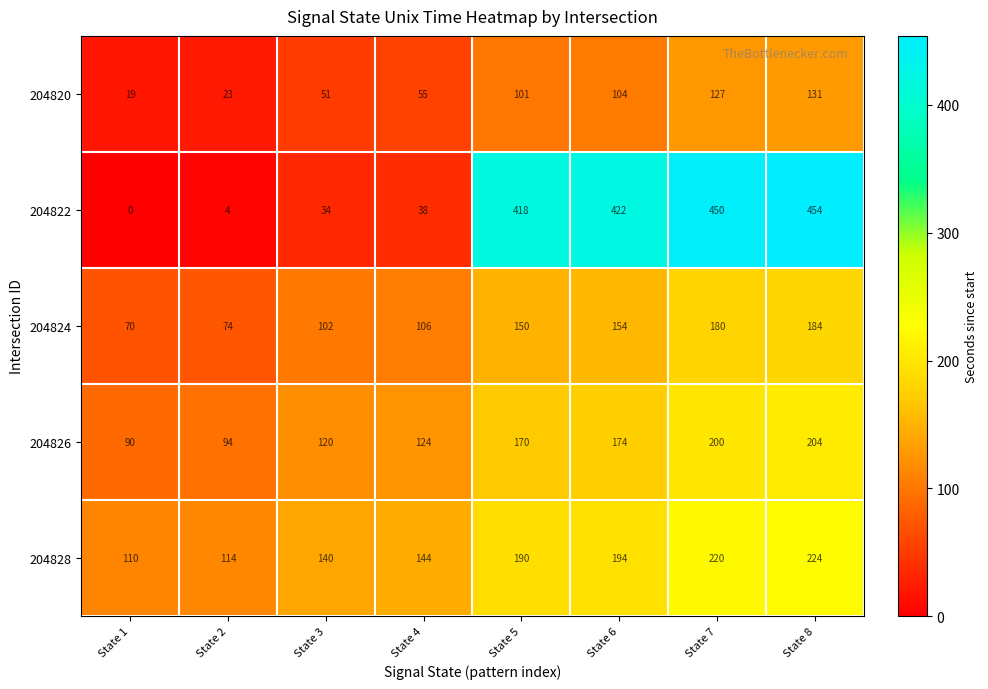

At which category is the sum across all series the highest?

State 8